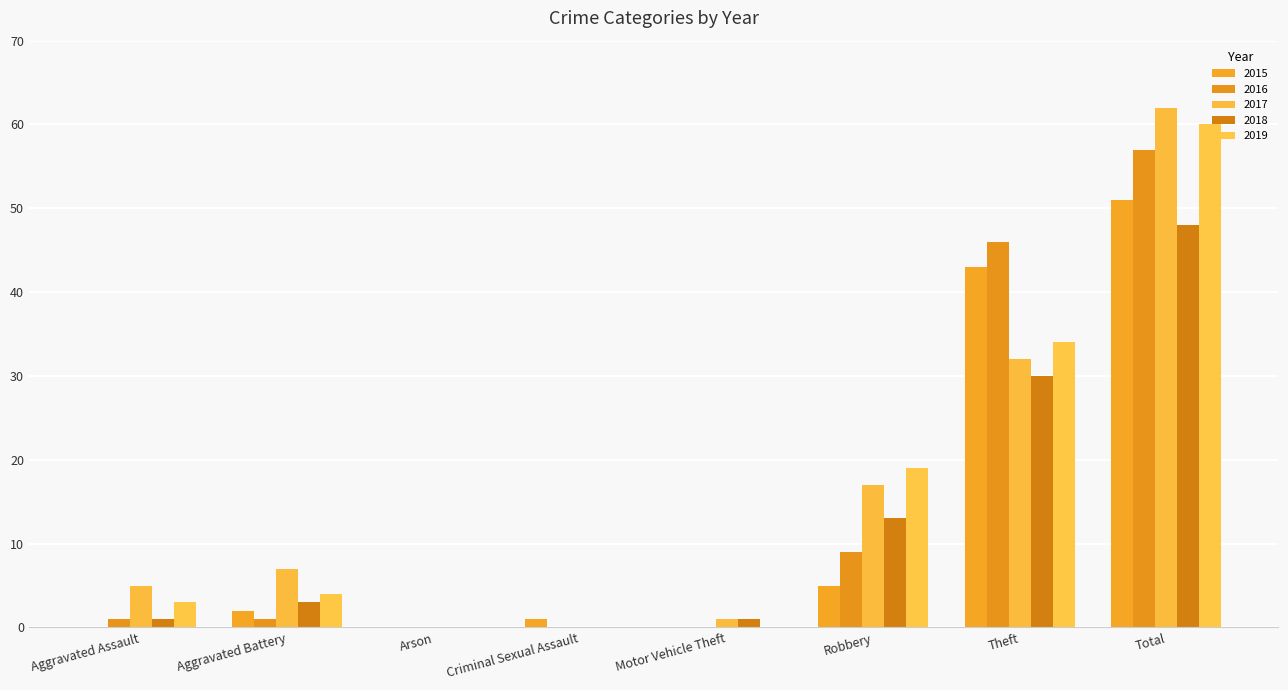

Where is 2015 nearest to the value 25?

Theft